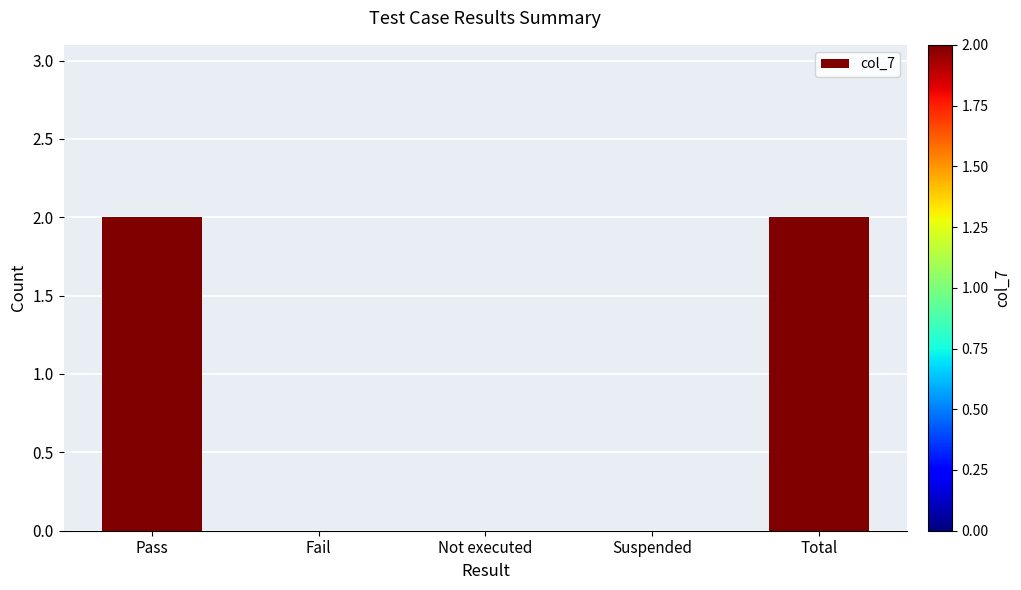

What is the change in value from Suspended to Total?

+2